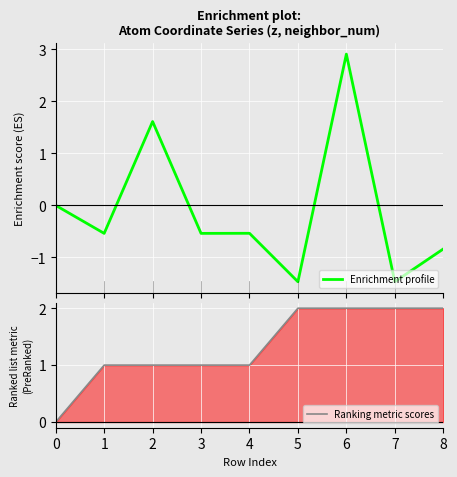

Is it true that Ranking metric scores equals 0.3 at 2?

False